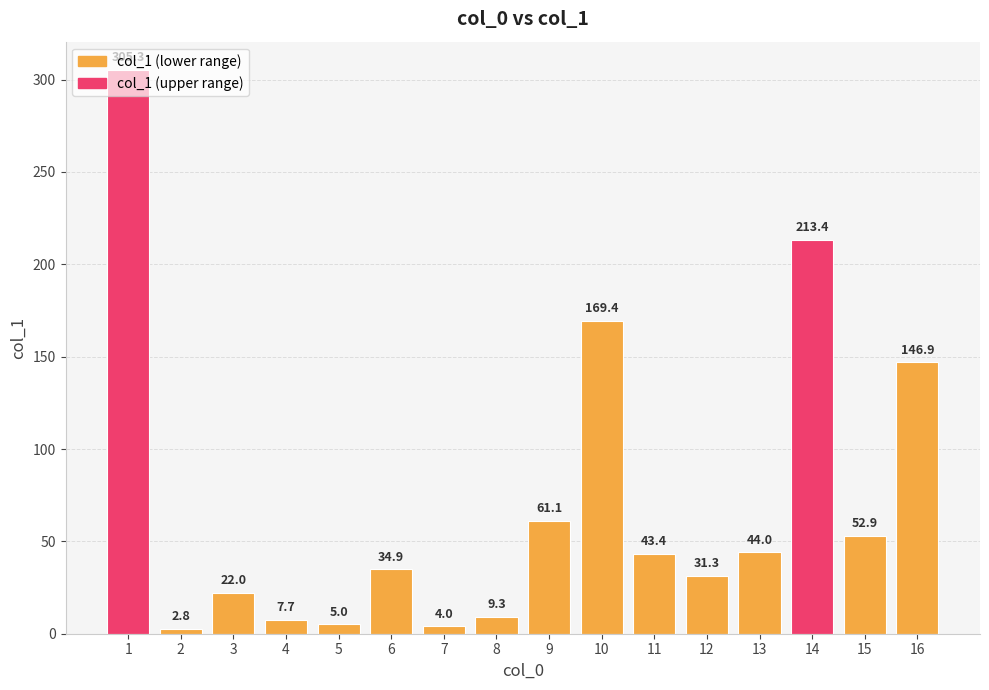

Reading left to right, extract all data points from this chart.

305.3	2.8	22.0	7.7	5.0	34.9	4.0	9.3	61.1	169.4	43.4	31.3	44.0	213.4	52.9	146.9